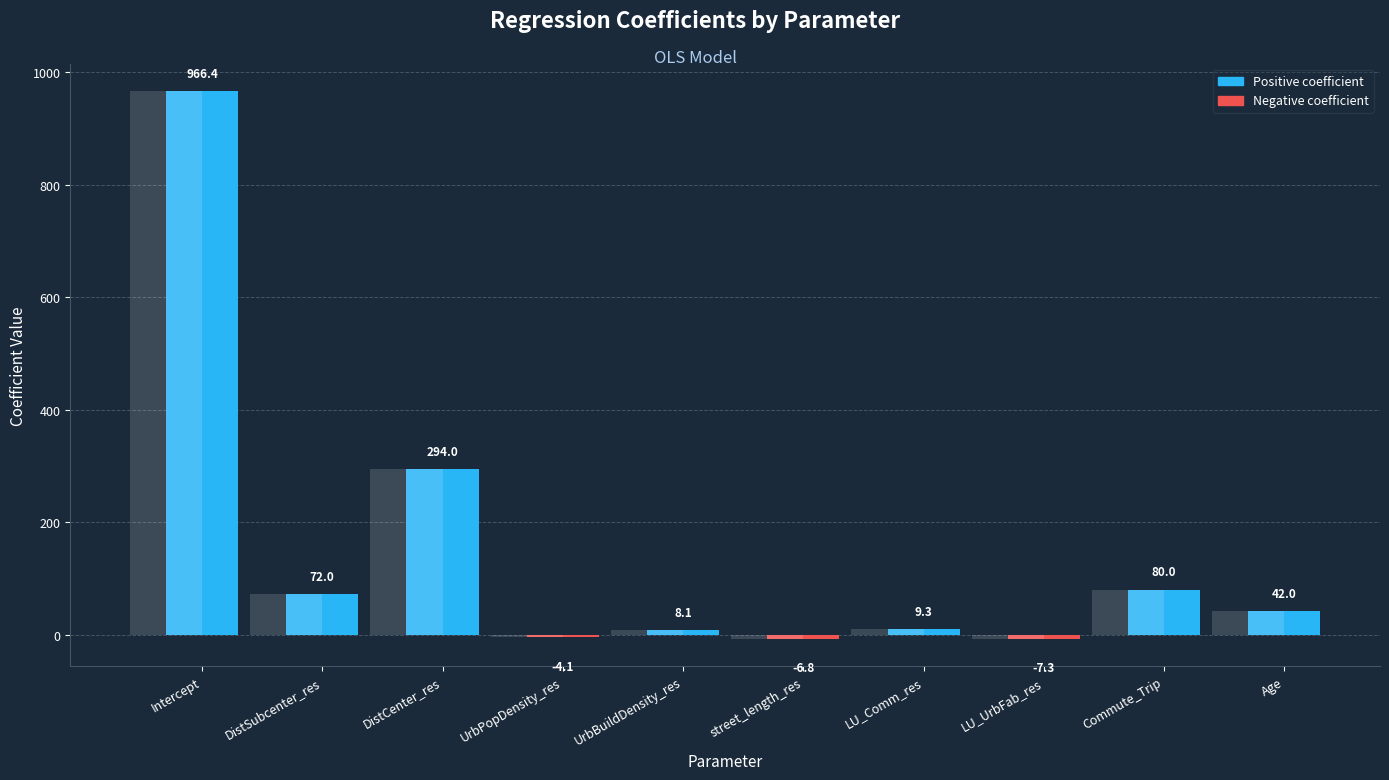

List the labels in order of value, smallest first.

LU_UrbFab_res, street_length_res, UrbPopDensity_res, UrbBuildDensity_res, LU_Comm_res, Age, DistSubcenter_res, Commute_Trip, DistCenter_res, Intercept